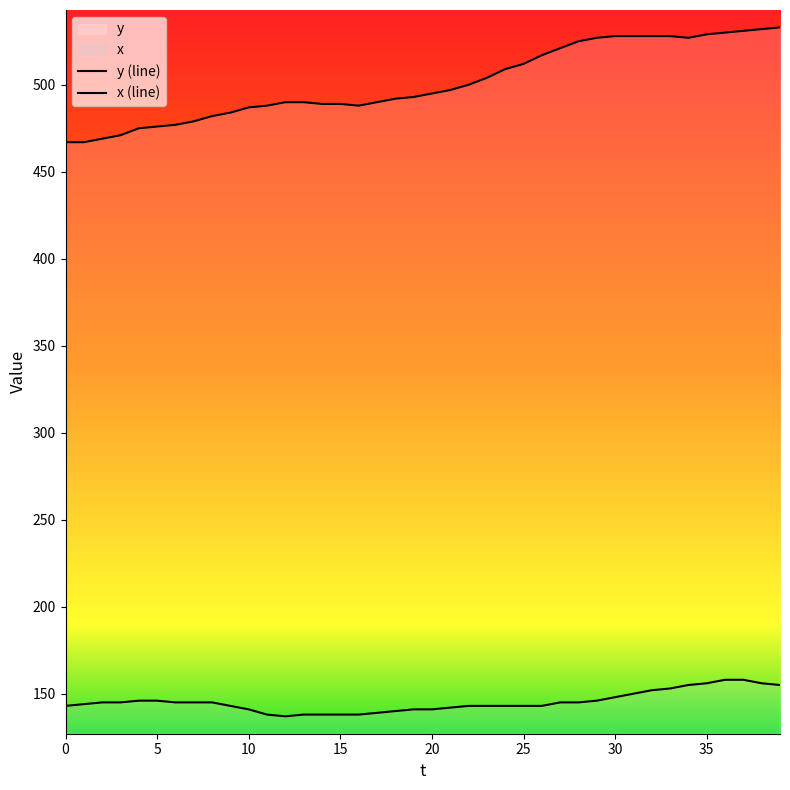

Count the number of categories in the chart.

40